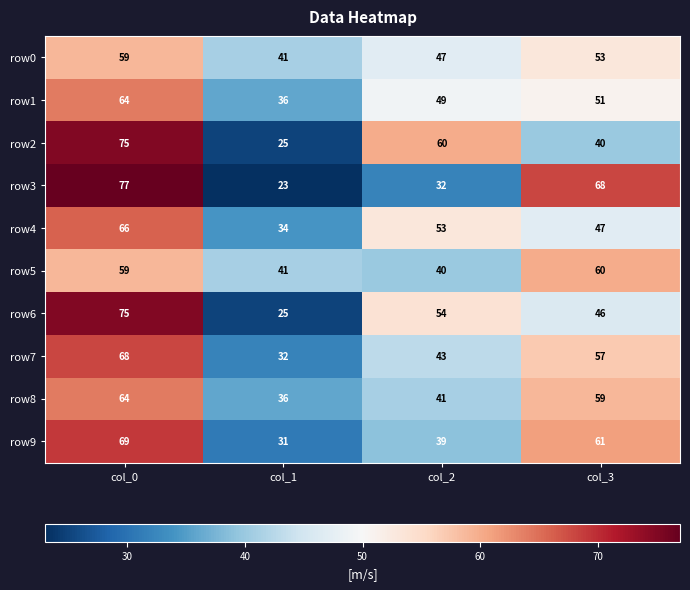

The value of row9 at col_2 is 39. True or false?

True